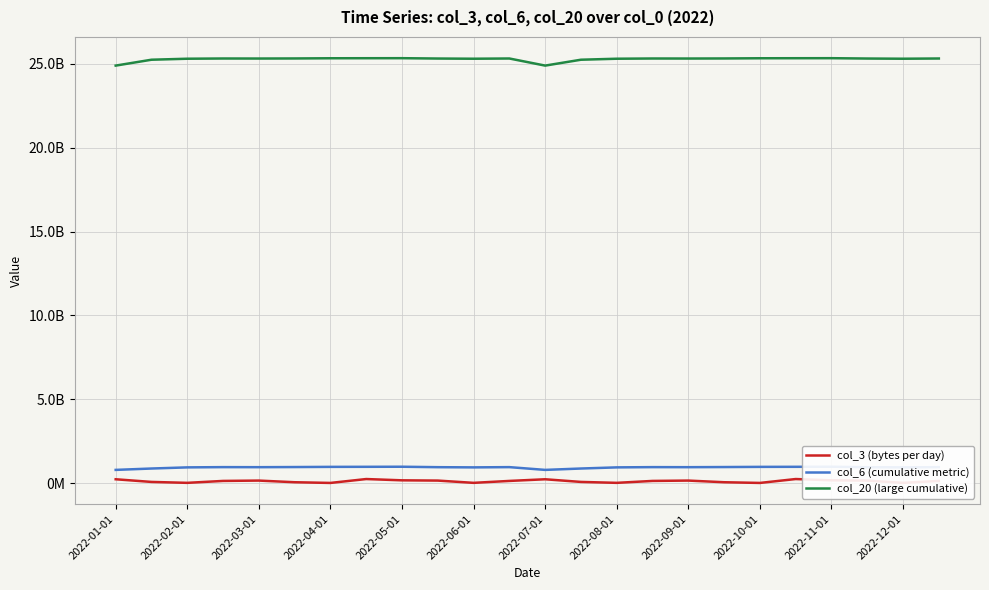

How many data points does each series have?

24